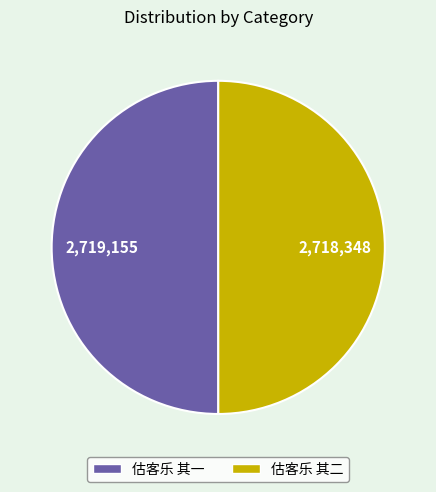

True or false: 估客乐 其二 accounts for 50% of the total.

True